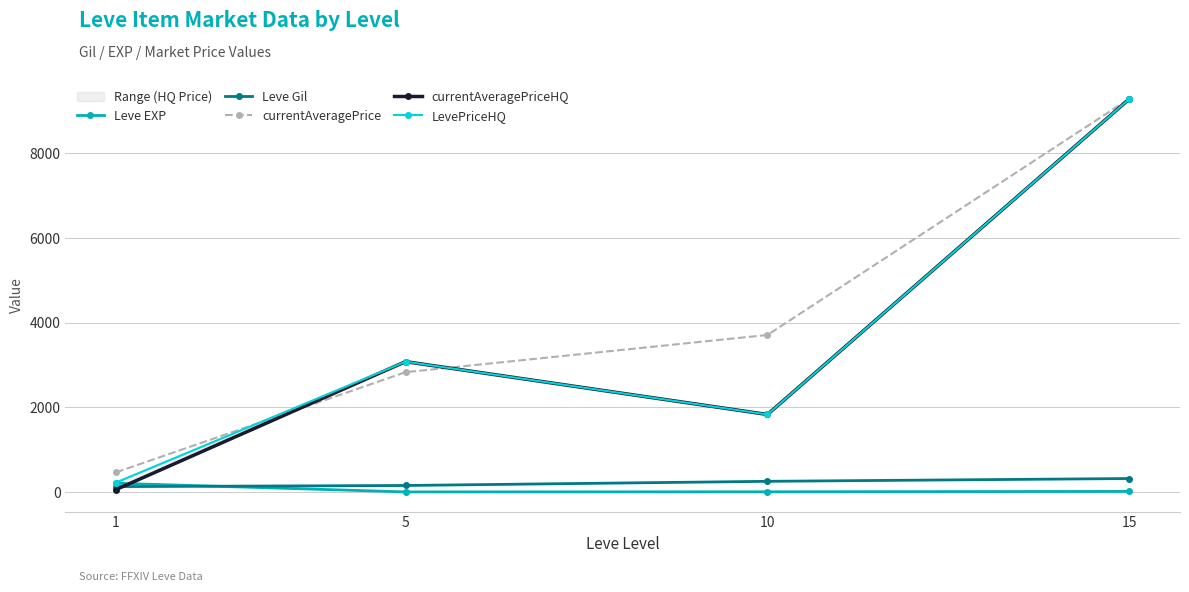

True or false: Leve EXP and currentAveragePriceHQ intersect in this chart.

True